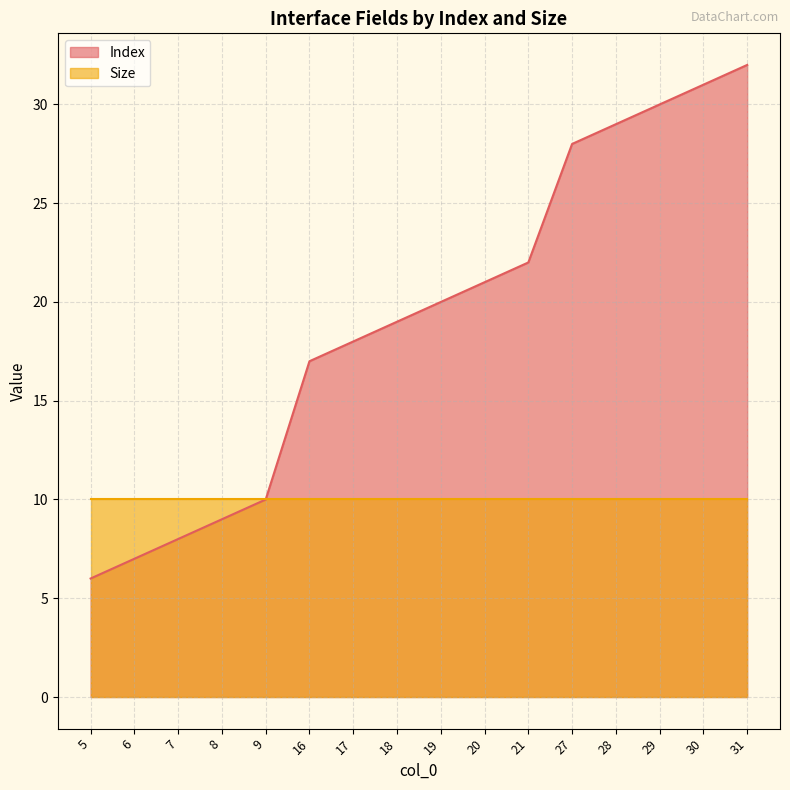

How many data points are above 20?

7